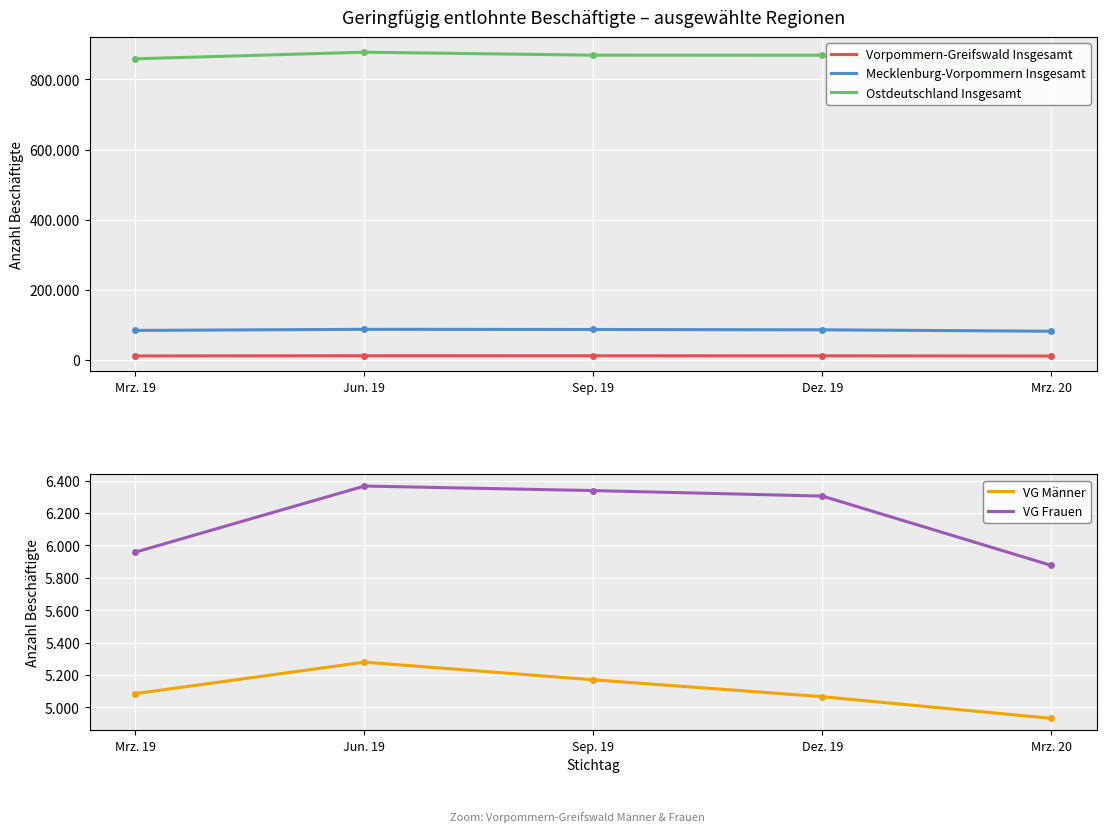

What is the difference between the maximum and second lowest values in the Ostdeutschland Insgesamt series?

18868